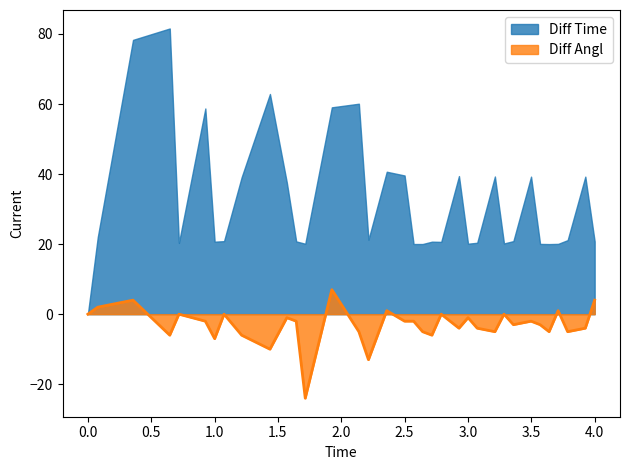

How many lines are shown in the chart?

2